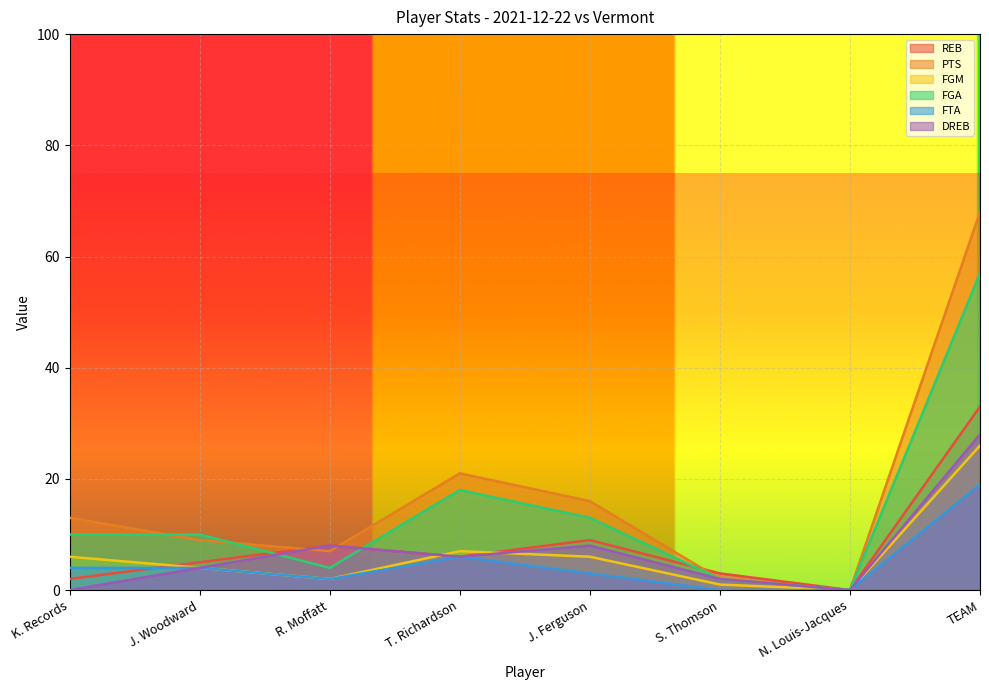

The value of FTA at TEAM is 27. True or false?

False